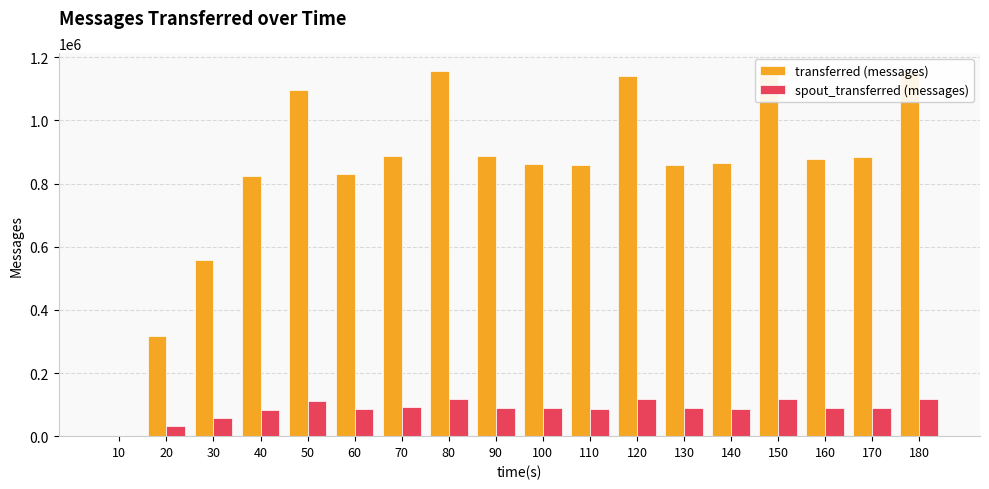

Is it true that transferred (messages) equals 1258892 at 170?

False